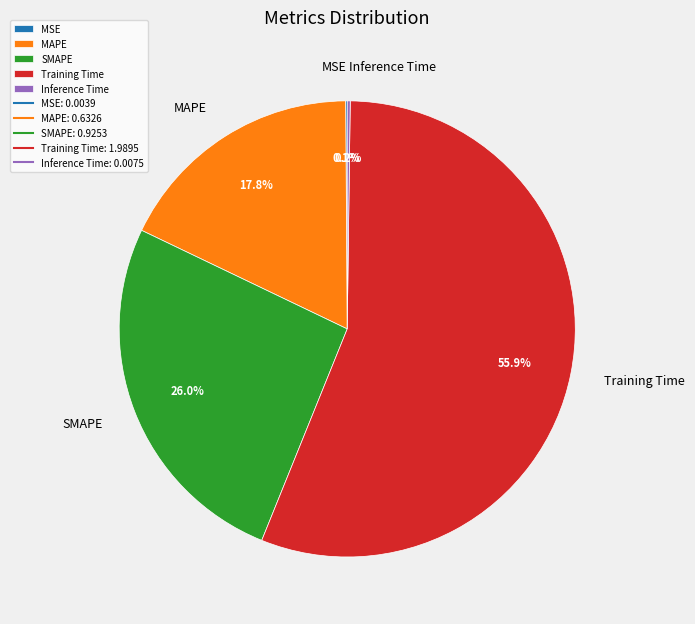

What portion of the pie excludes MAPE?

82.2%